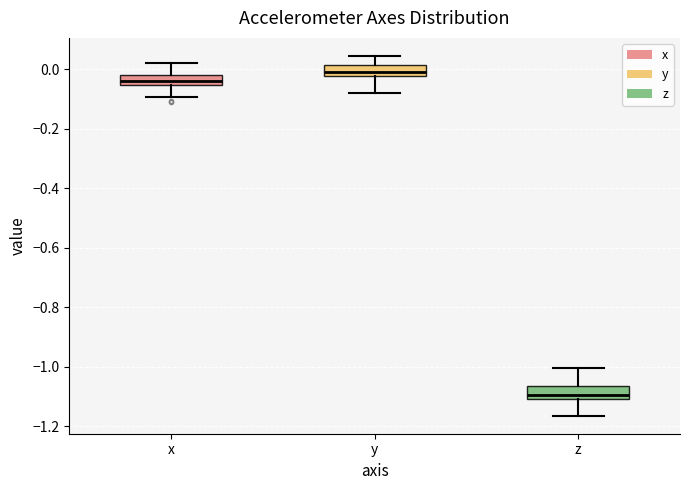

Reading left to right, read every box against the y-axis: the position of its median line, the range the box covers, and the ends of its whiskers. The values are not printed on the chart, so give them approximately, as read against the axis.

x: median -0.04, box -0.06 to -0.02, whiskers -0.10 to 0.02
y: median -0.02 (just above the box's lower edge), box -0.02 to 0.02, whiskers -0.08 to 0.04
z: median -1.10, box -1.12 to -1.06, whiskers -1.16 to -1.00